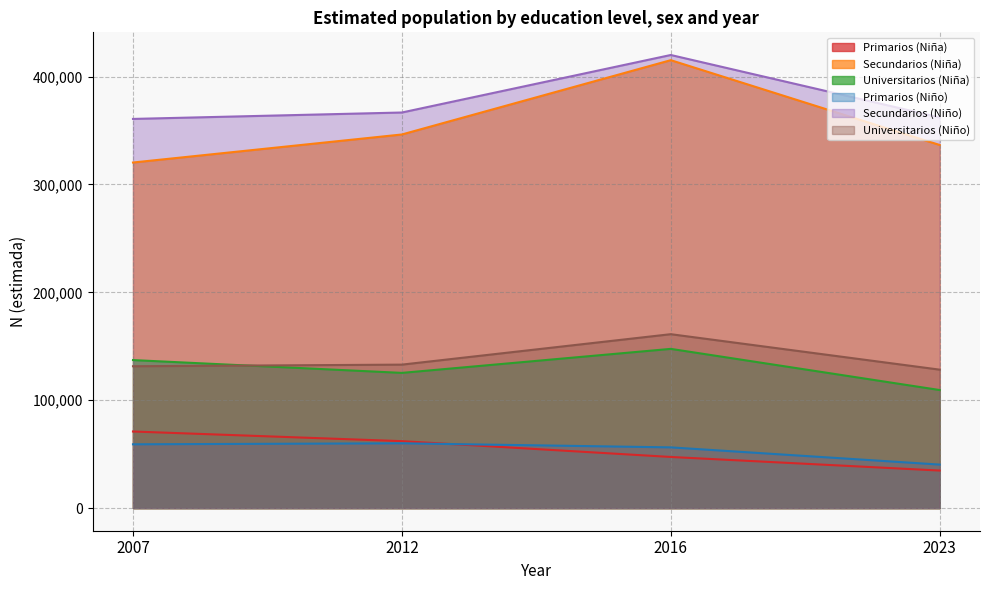

Which series has the widest spread of values?

Secundarios (Niña)